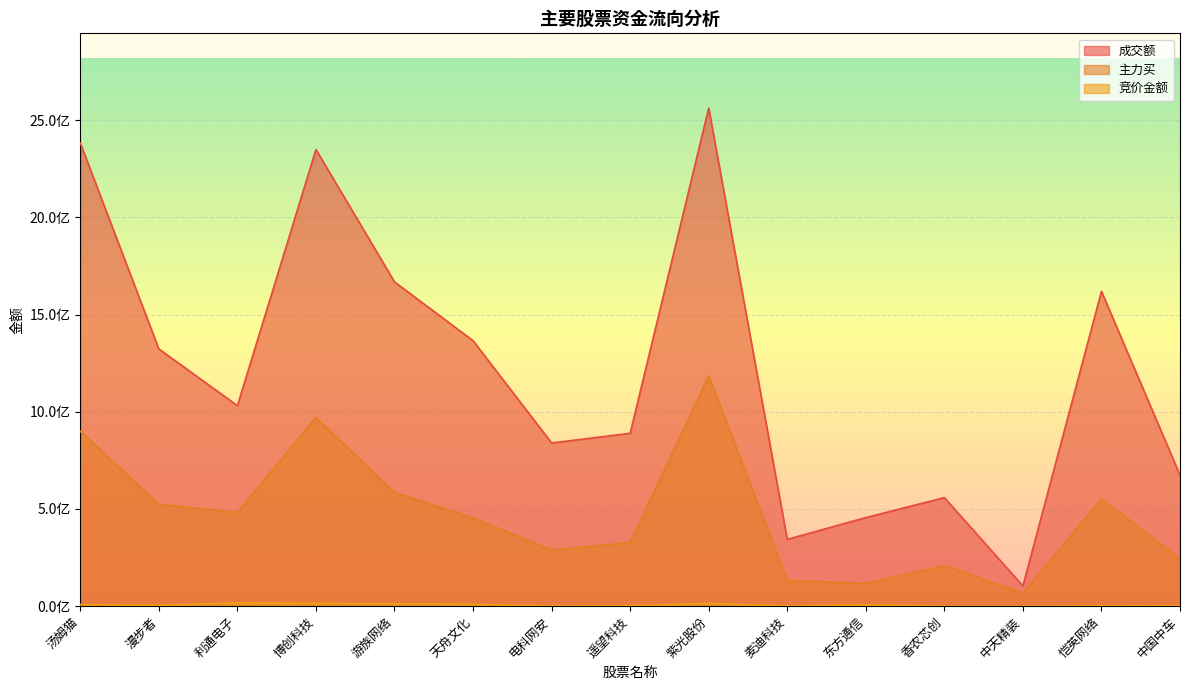

What is the greatest value displayed?

2561742272